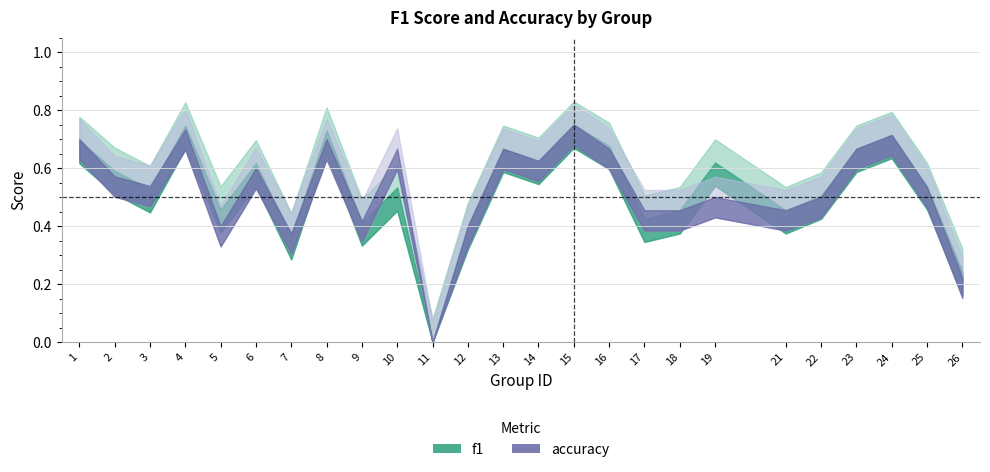

Count the number of data series in this chart.

2